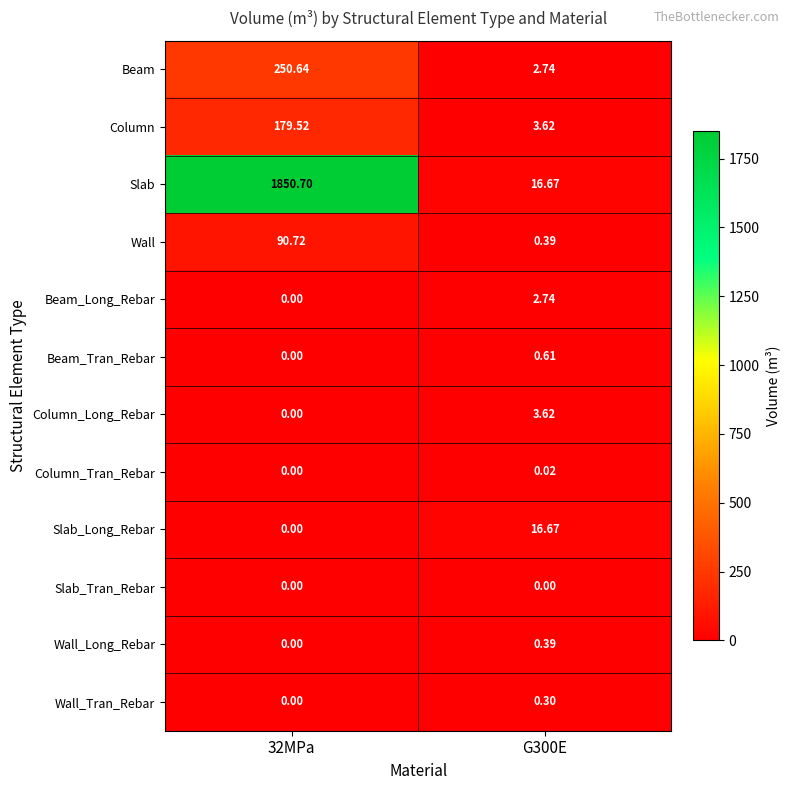

List the series in order of their peak value, lowest first.

Slab_Tran_Rebar, Column_Tran_Rebar, Wall_Tran_Rebar, Wall_Long_Rebar, Beam_Tran_Rebar, Beam_Long_Rebar, Column_Long_Rebar, Slab_Long_Rebar, Wall, Column, Beam, Slab